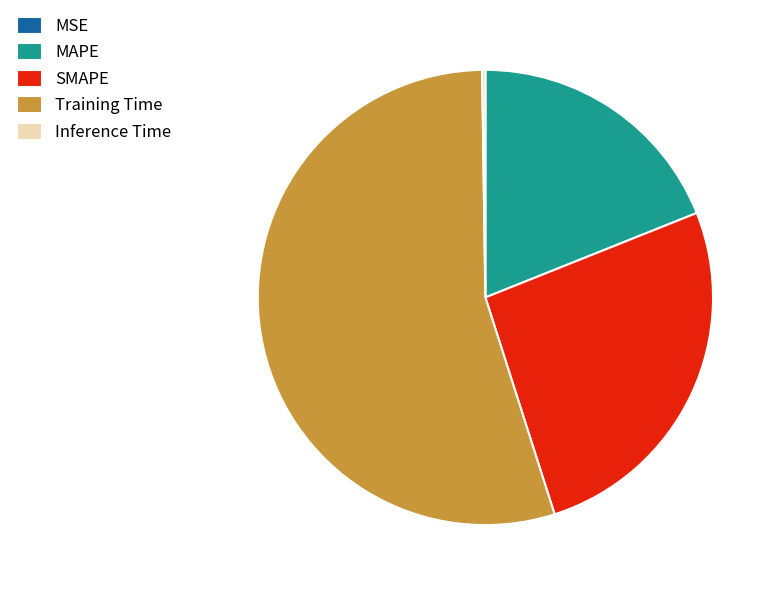

Which category has the biggest portion of the pie?

Training Time